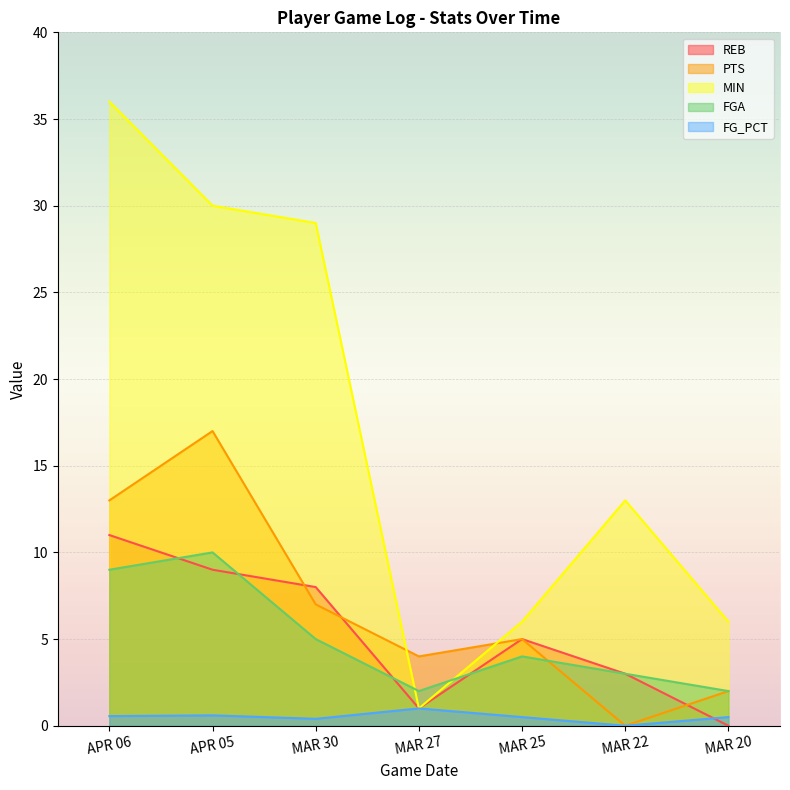

List the labels in order of REB value, smallest first.

MAR 20, MAR 27, MAR 22, MAR 25, MAR 30, APR 05, APR 06